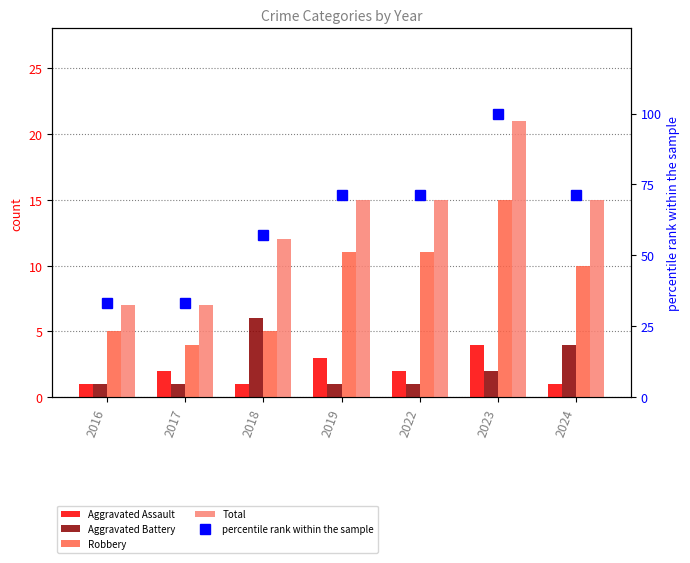

What is the difference between the highest and lowest values at 2017?

32.3